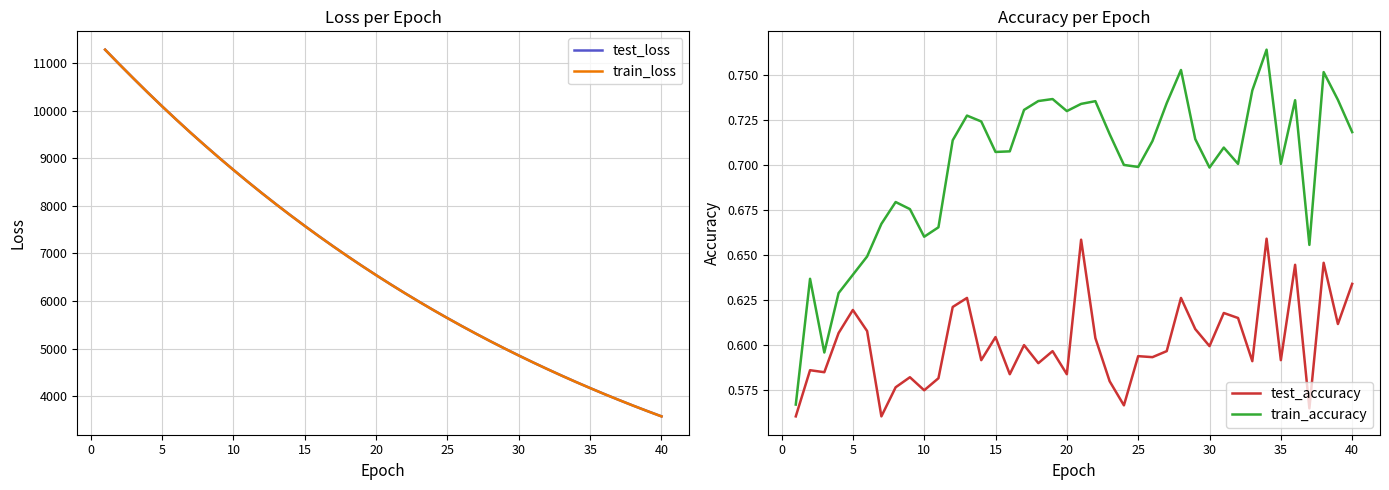

The value of train_accuracy at 25 is 0.7. True or false?

True